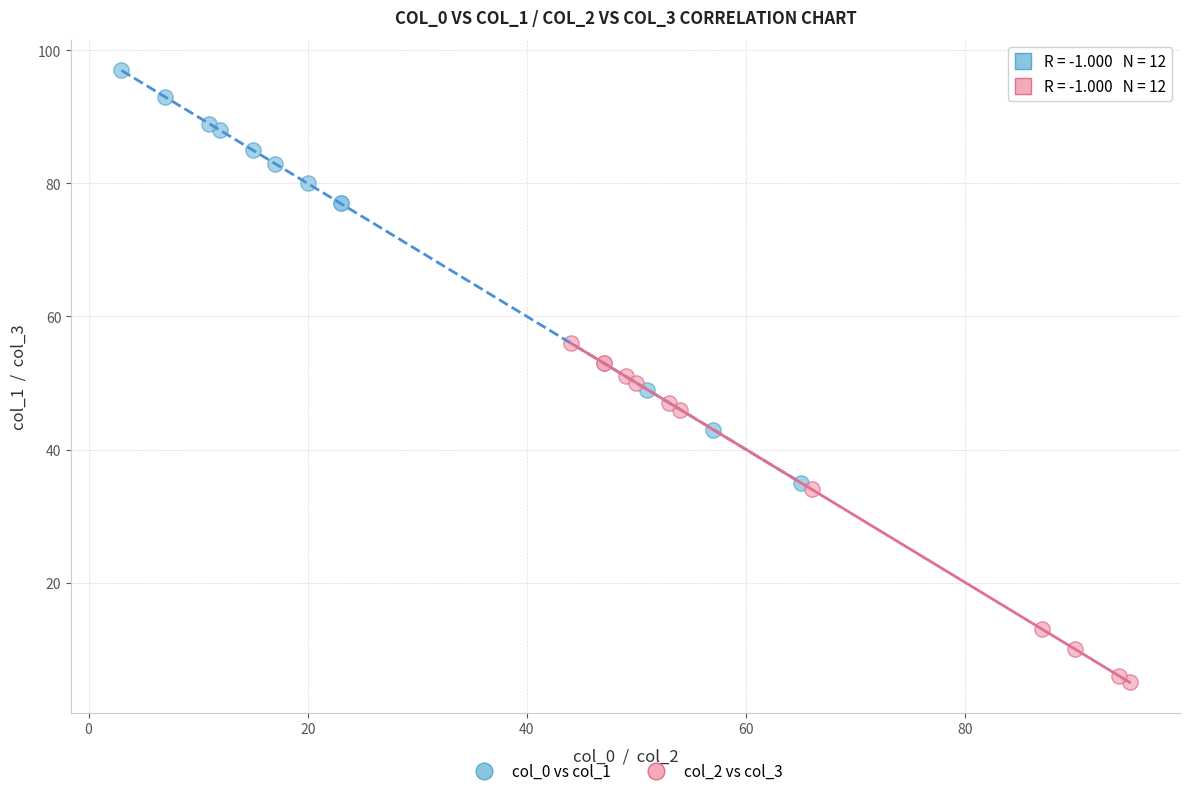

Which series has the widest spread of Y values?

col_0 vs col_1